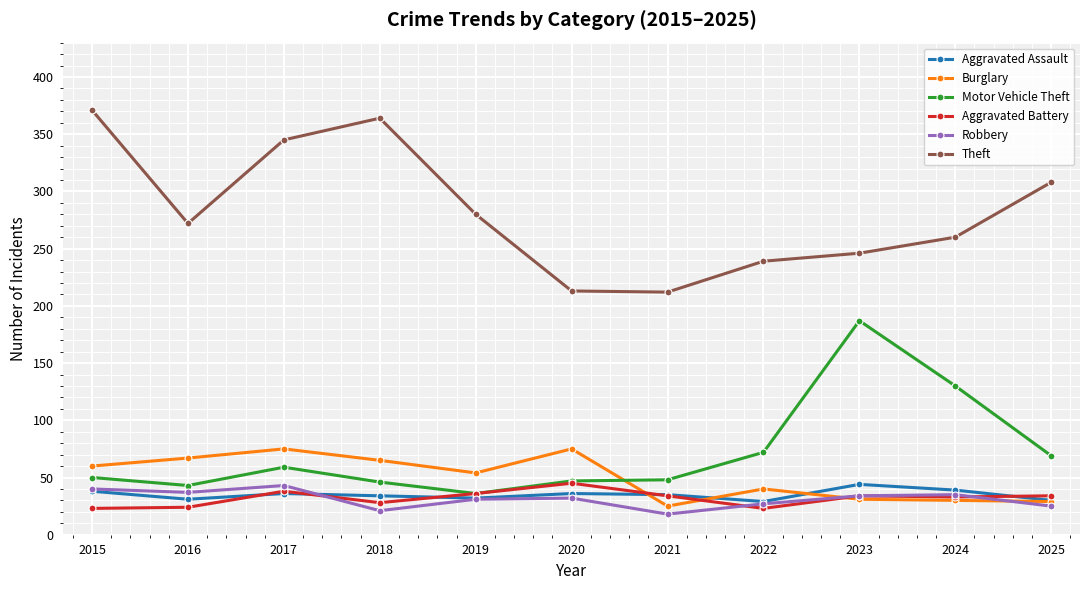

What is the value of the Aggravated Assault point at the 2nd from the left?

31